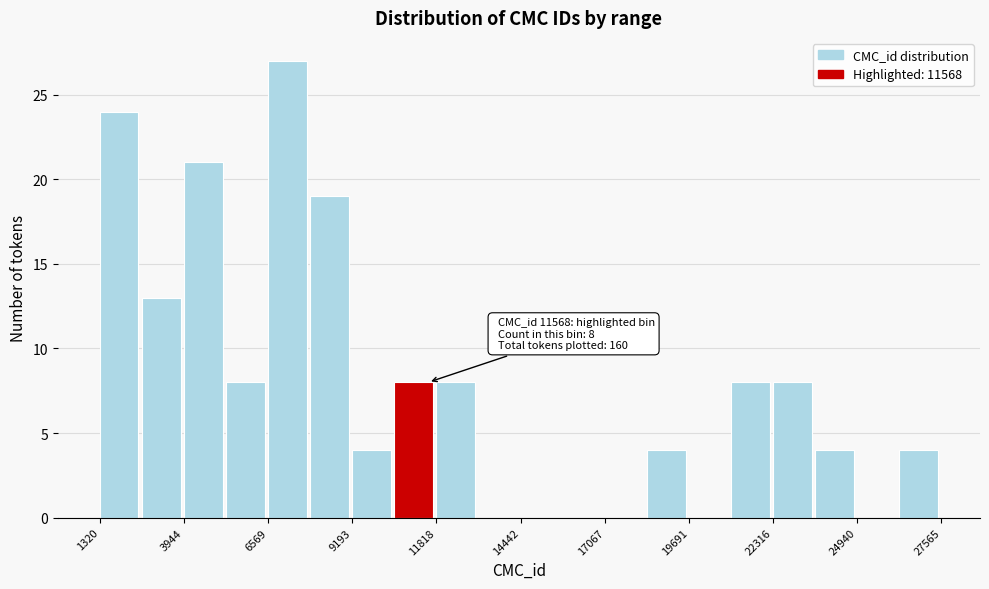

Read against the x-axis, roughly where is the centre of the tallest bar?

7000